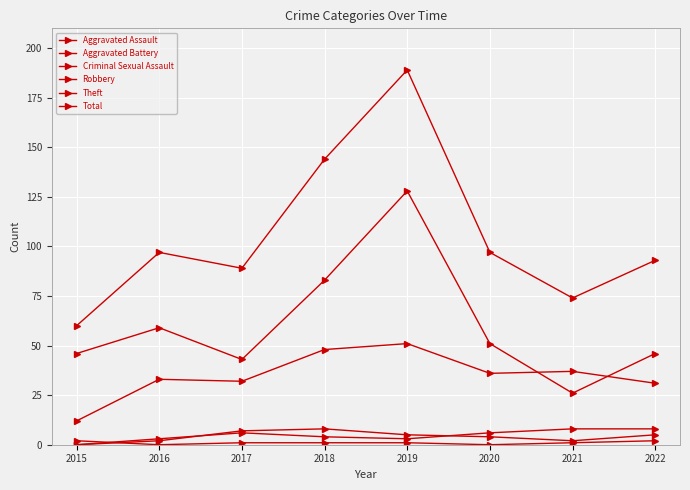

What is the total value across all series at 2021?

148